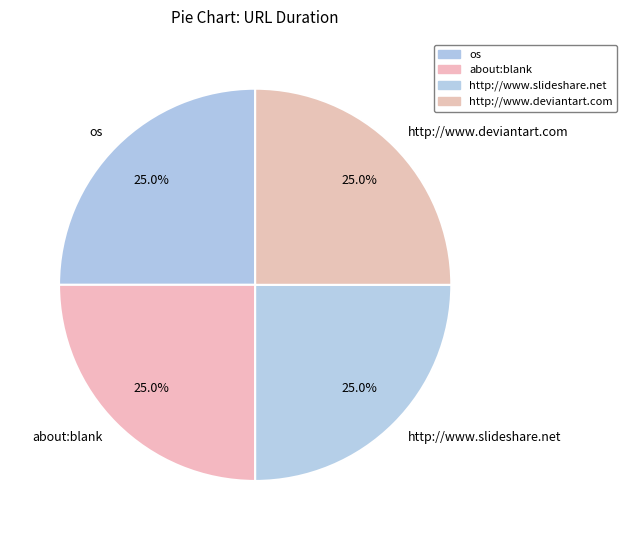

How many segments does this pie chart have?

4